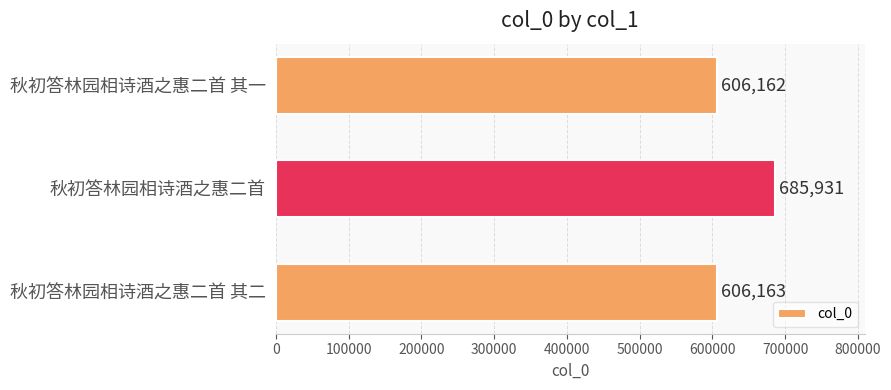

What is the approximate value at 秋初答林园相诗酒之惠二首, to the nearest 100?

685900